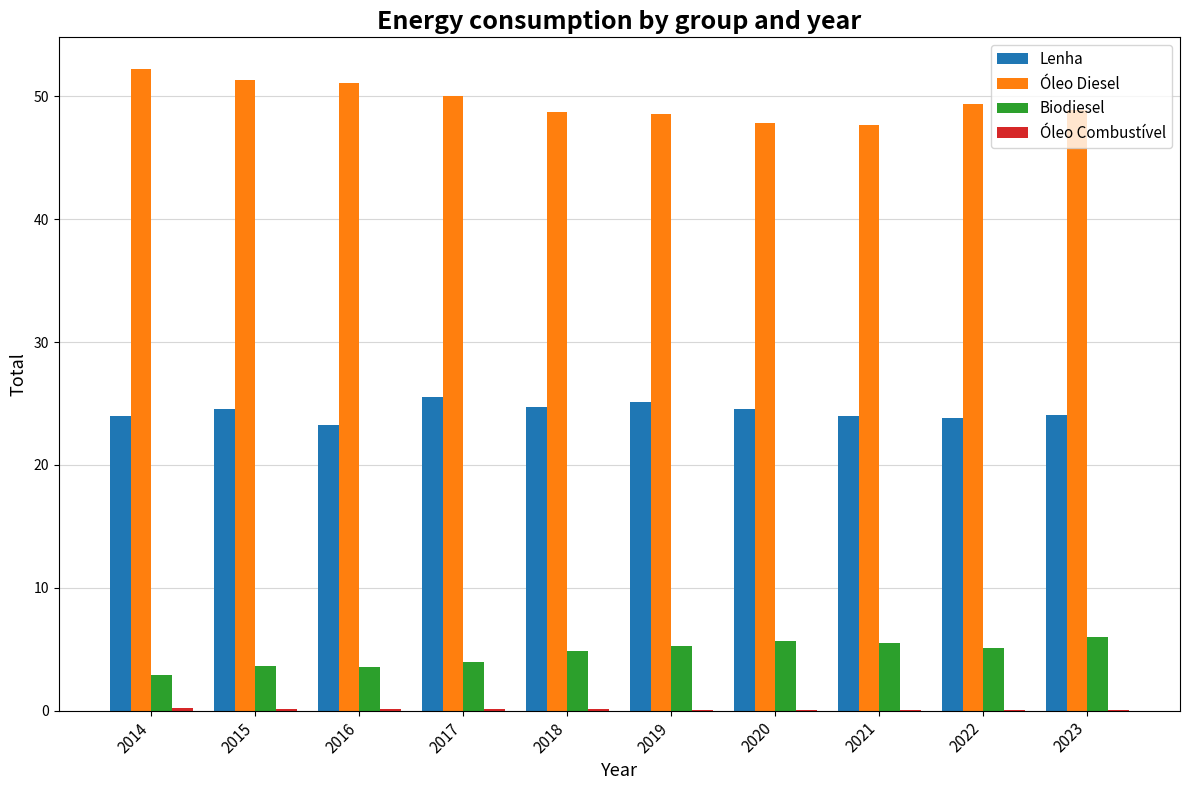

Is the value of Óleo Diesel at 2018 greater than the value of Lenha at 2020?

Yes